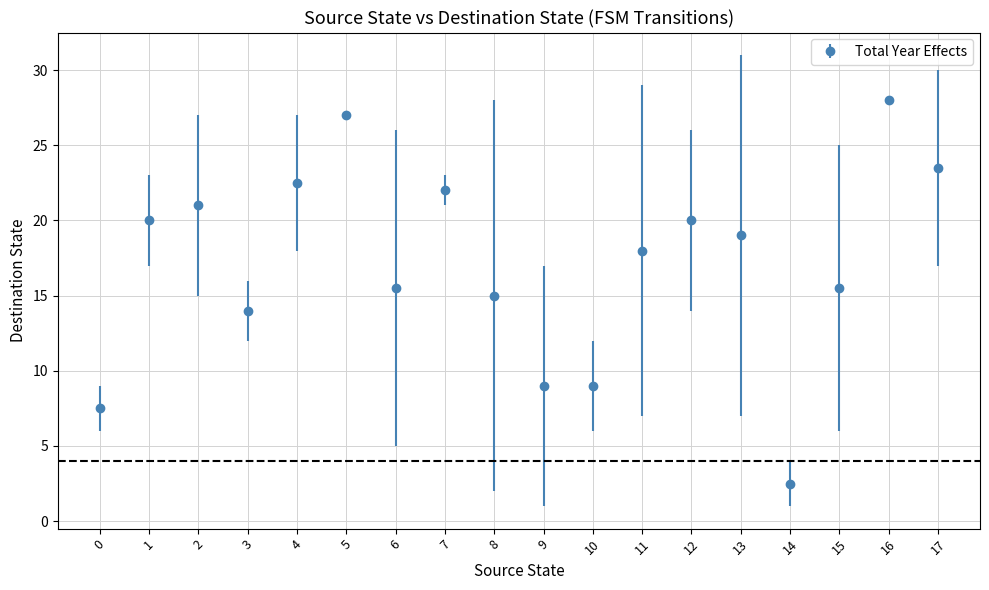

What is the value of the 17th point from the left?

28.0